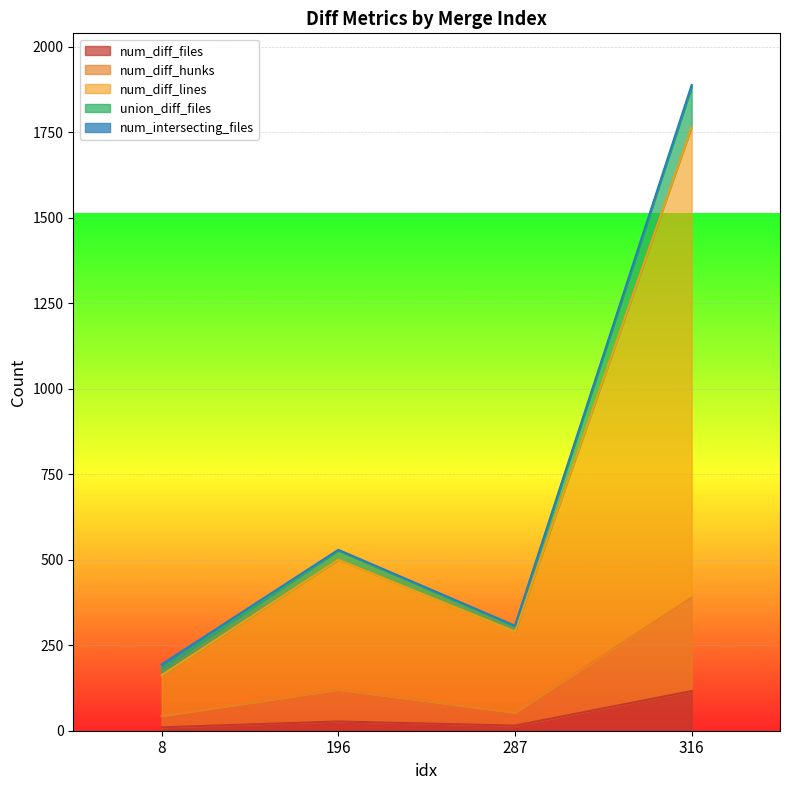

What is the value of the num_diff_files point at the 1st from the left?

10